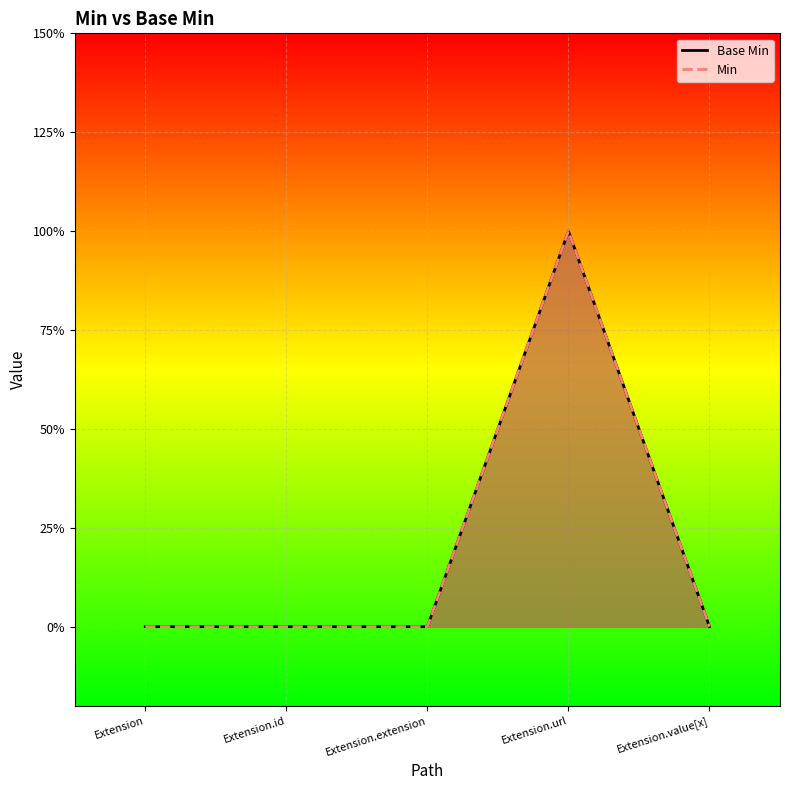

True or false: Min and Base Min intersect in this chart.

False